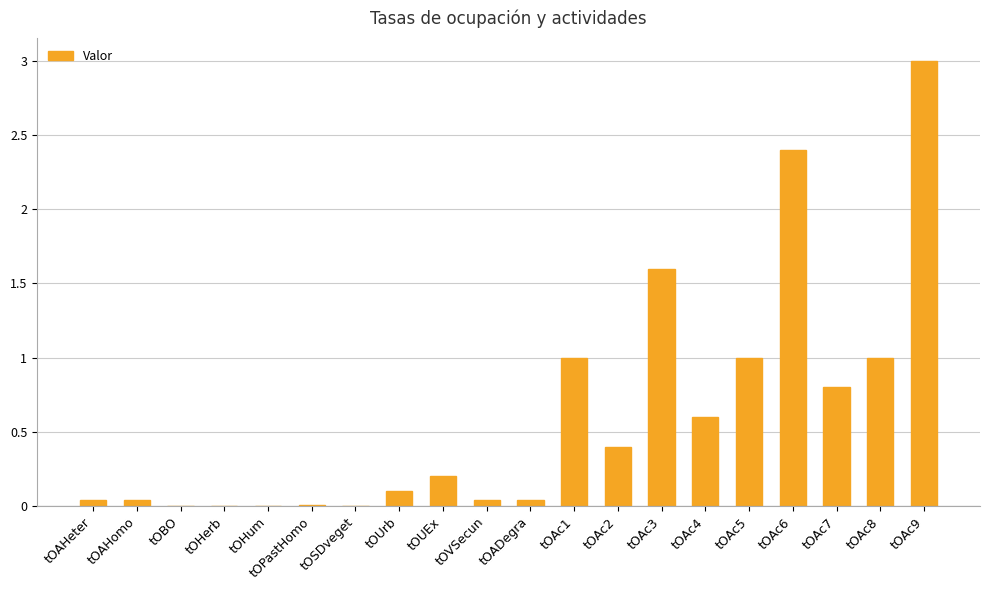

Does the chart contain stacked bars?

No